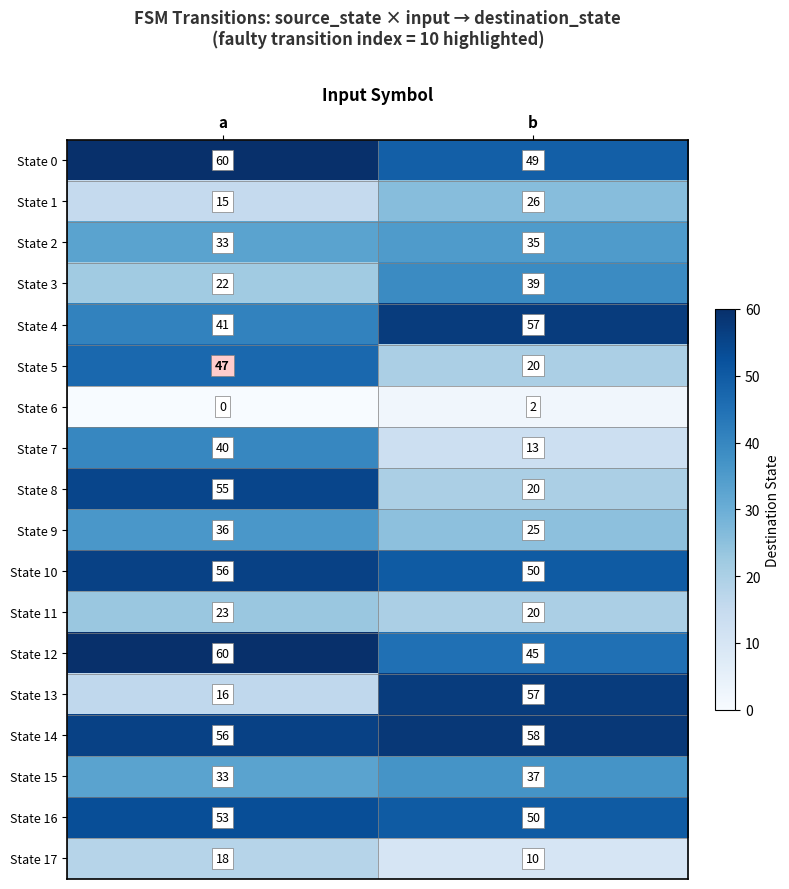

What is the sum of the State 17 values at a and b?

28